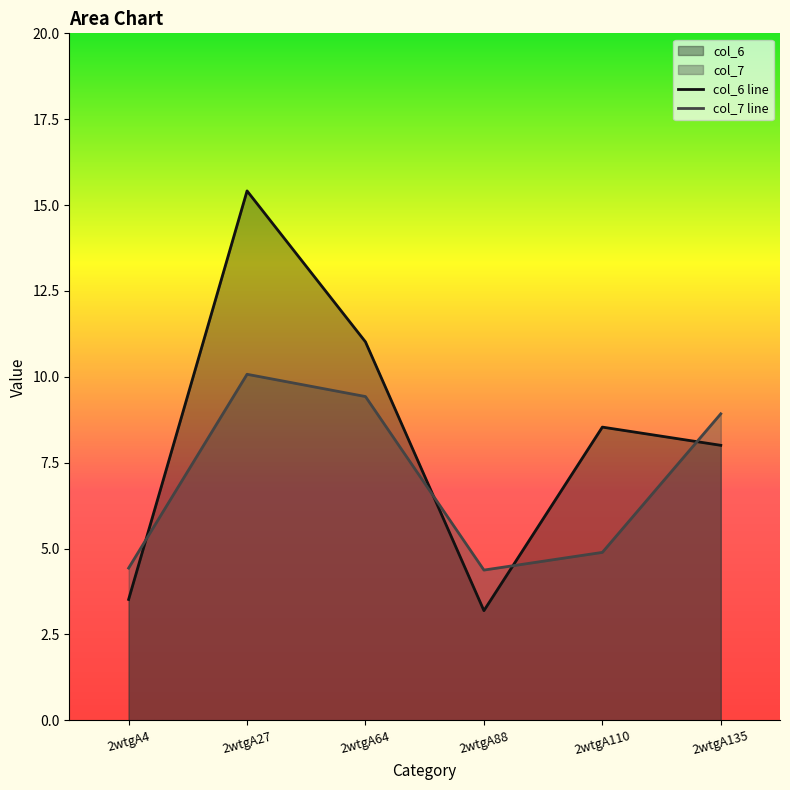

At which category does col_7 reach its first local peak?

2wtgA27